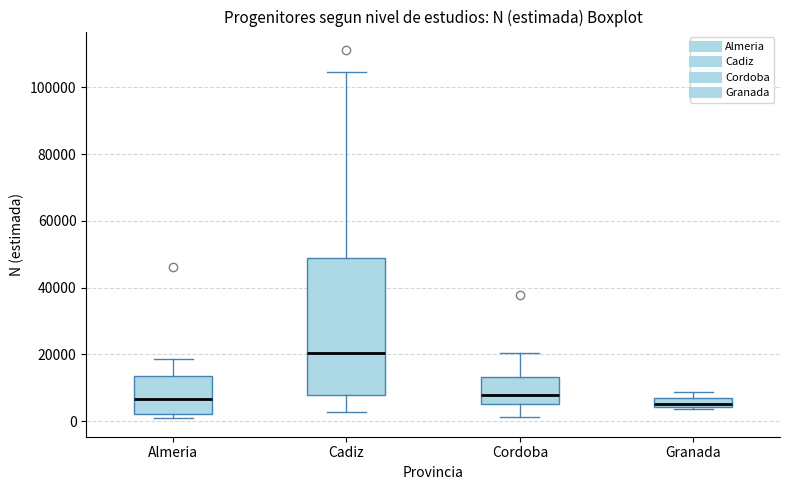

Where is the lower edge of the box for Granada on the y-axis? The values are not printed on the chart, so give them approximately, as read against the axis.

4000